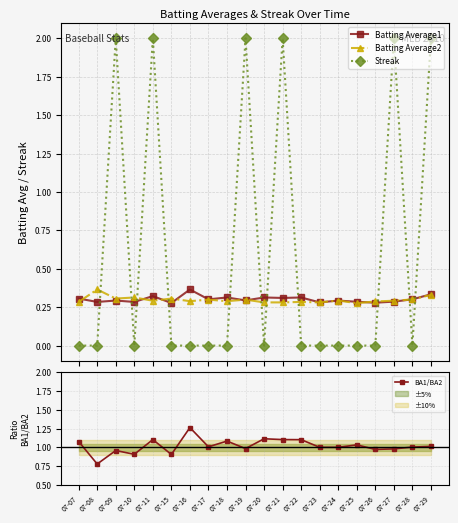

Where do Batting Average2 and Streak first cross each other?

07-08 and 07-09